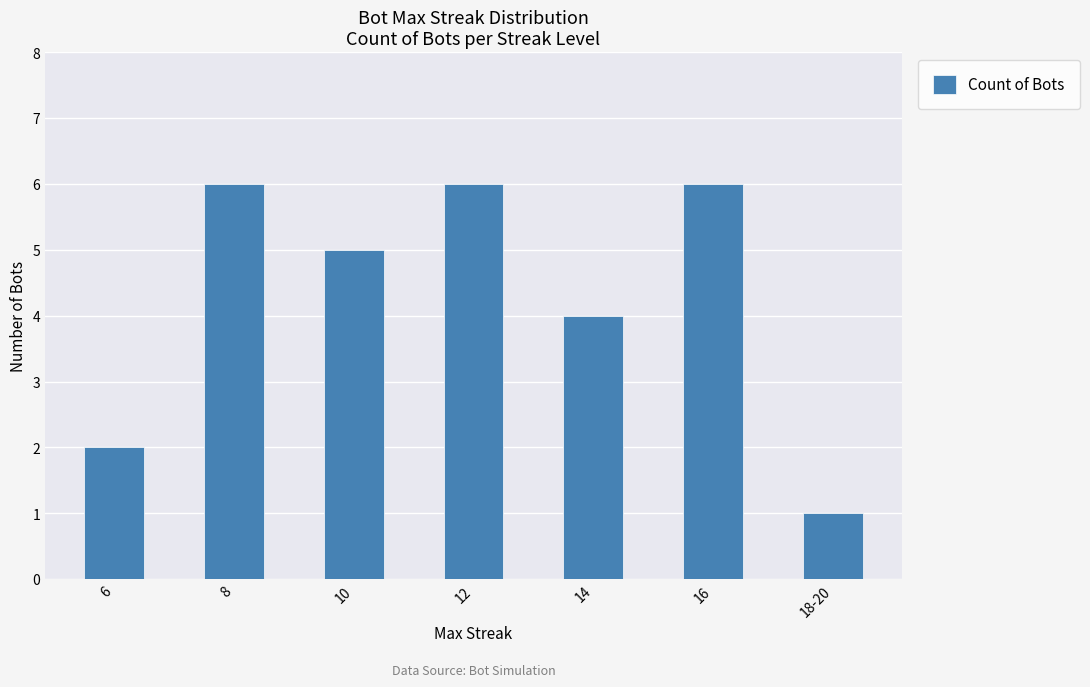

Which category has the lowest value across all series?

18-20